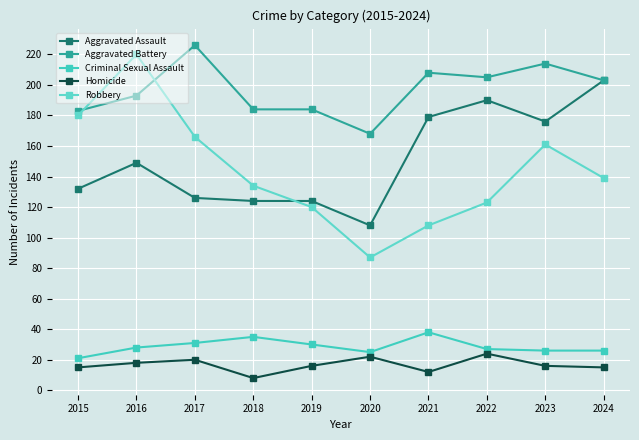

What is the average value of the Homicide series?

17